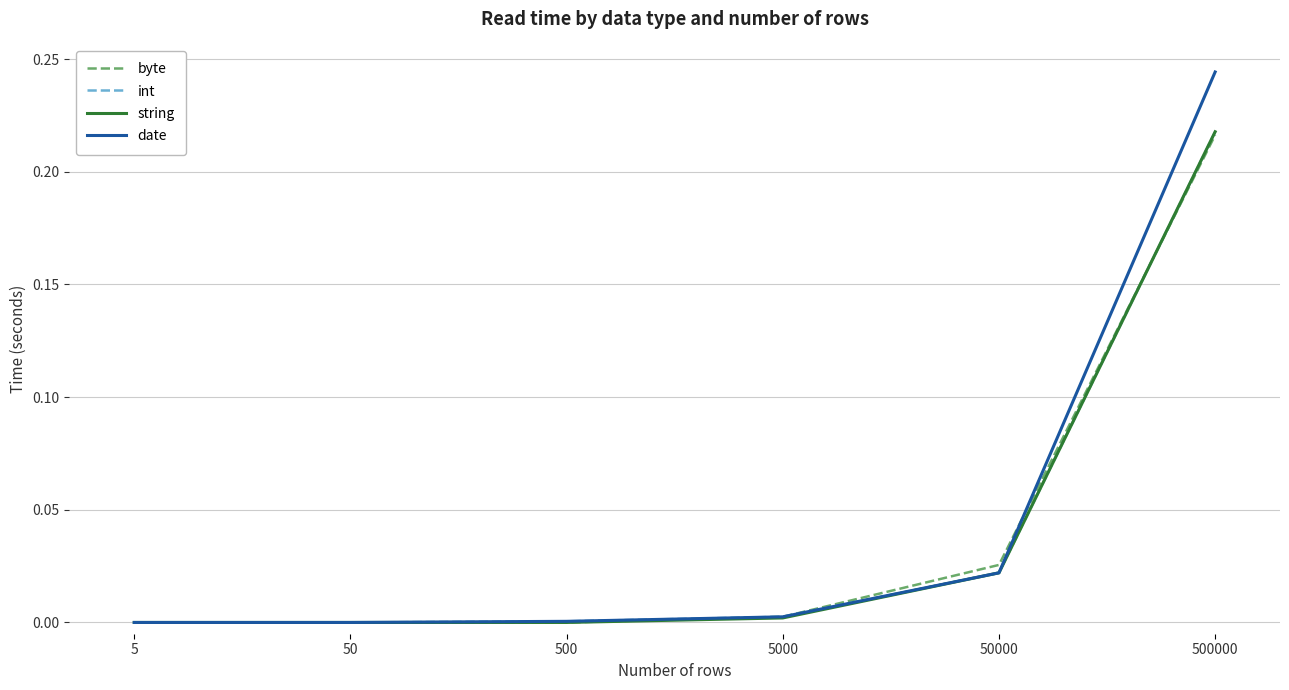

True or false: byte has more than 1 interior local peaks.

False